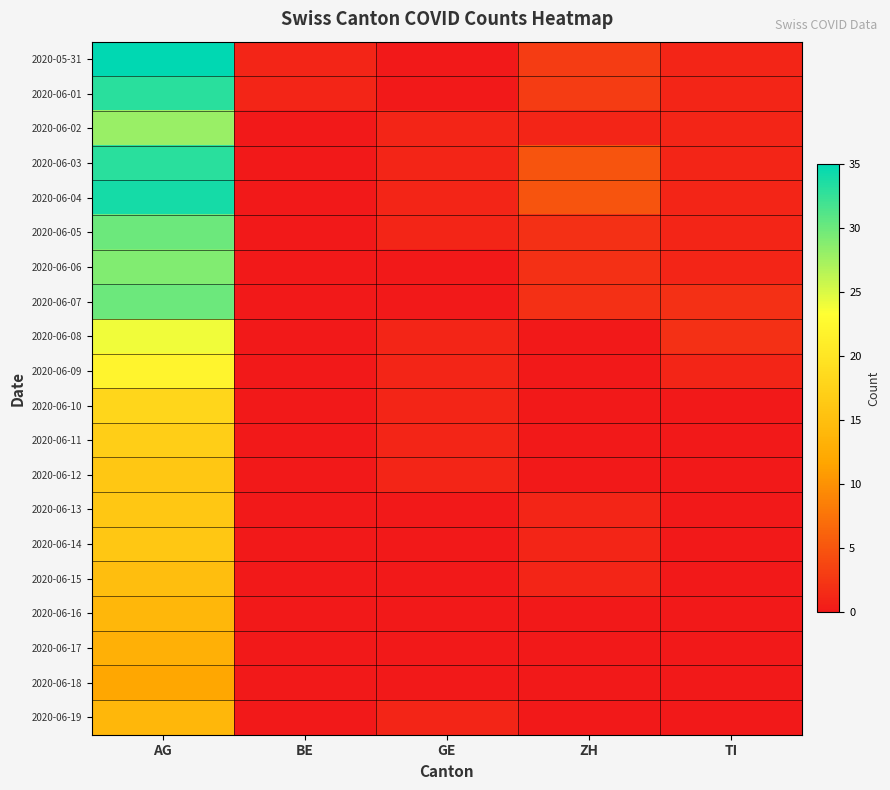

Reading left to right, transcribe all the data shown in this chart.

2020-05-31: AG=35	BE=1	GE=0	ZH=3	TI=1
2020-06-01: AG=33	BE=1	GE=0	ZH=3	TI=1
2020-06-02: AG=28	BE=0	GE=1	ZH=1	TI=1
2020-06-03: AG=33	BE=0	GE=1	ZH=5	TI=1
2020-06-04: AG=34	BE=0	GE=1	ZH=5	TI=1
2020-06-05: AG=30	BE=0	GE=1	ZH=2	TI=1
2020-06-06: AG=29	BE=0	GE=0	ZH=2	TI=1
2020-06-07: AG=30	BE=0	GE=0	ZH=2	TI=2
2020-06-08: AG=24	BE=0	GE=1	ZH=0	TI=2
2020-06-09: AG=22	BE=0	GE=1	ZH=0	TI=1
2020-06-10: AG=18	BE=0	GE=1	ZH=0	TI=0
2020-06-11: AG=17	BE=0	GE=1	ZH=0	TI=0
2020-06-12: AG=16	BE=0	GE=1	ZH=0	TI=0
2020-06-13: AG=16	BE=0	GE=0	ZH=1	TI=0
2020-06-14: AG=16	BE=0	GE=0	ZH=1	TI=0
2020-06-15: AG=15	BE=0	GE=0	ZH=1	TI=0
2020-06-16: AG=14	BE=0	GE=0	ZH=0	TI=0
2020-06-17: AG=13	BE=0	GE=0	ZH=0	TI=0
2020-06-18: AG=12	BE=0	GE=0	ZH=0	TI=0
2020-06-19: AG=14	BE=0	GE=1	ZH=0	TI=0